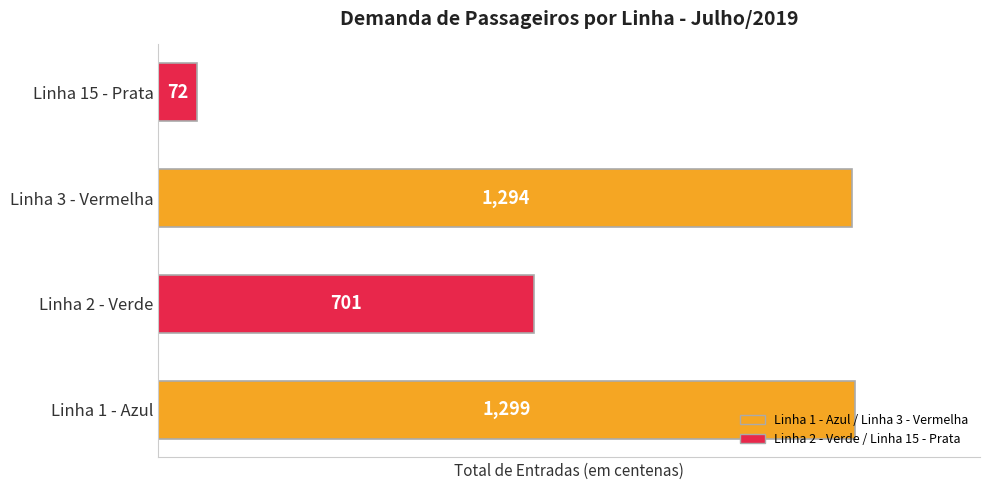

Where is the data nearest to the value 685?

Linha 2 - Verde